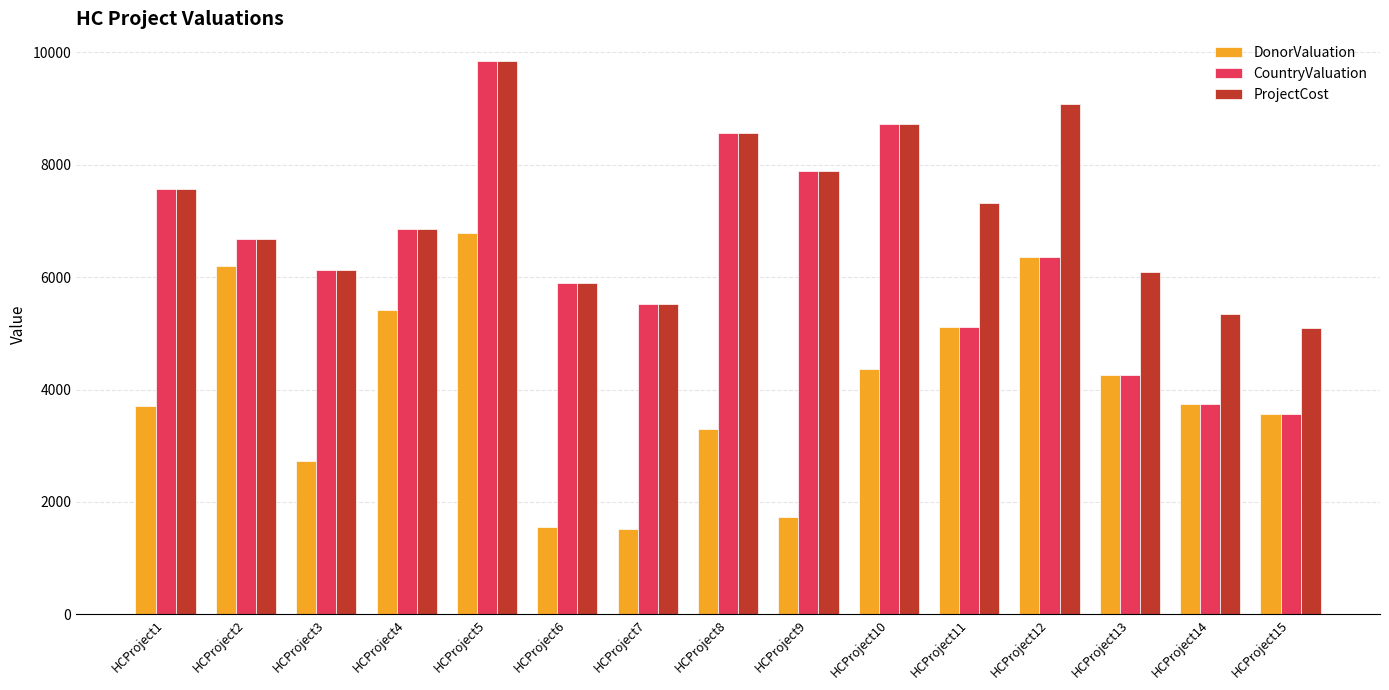

Where is DonorValuation nearest to the value 4148?

HCProject13